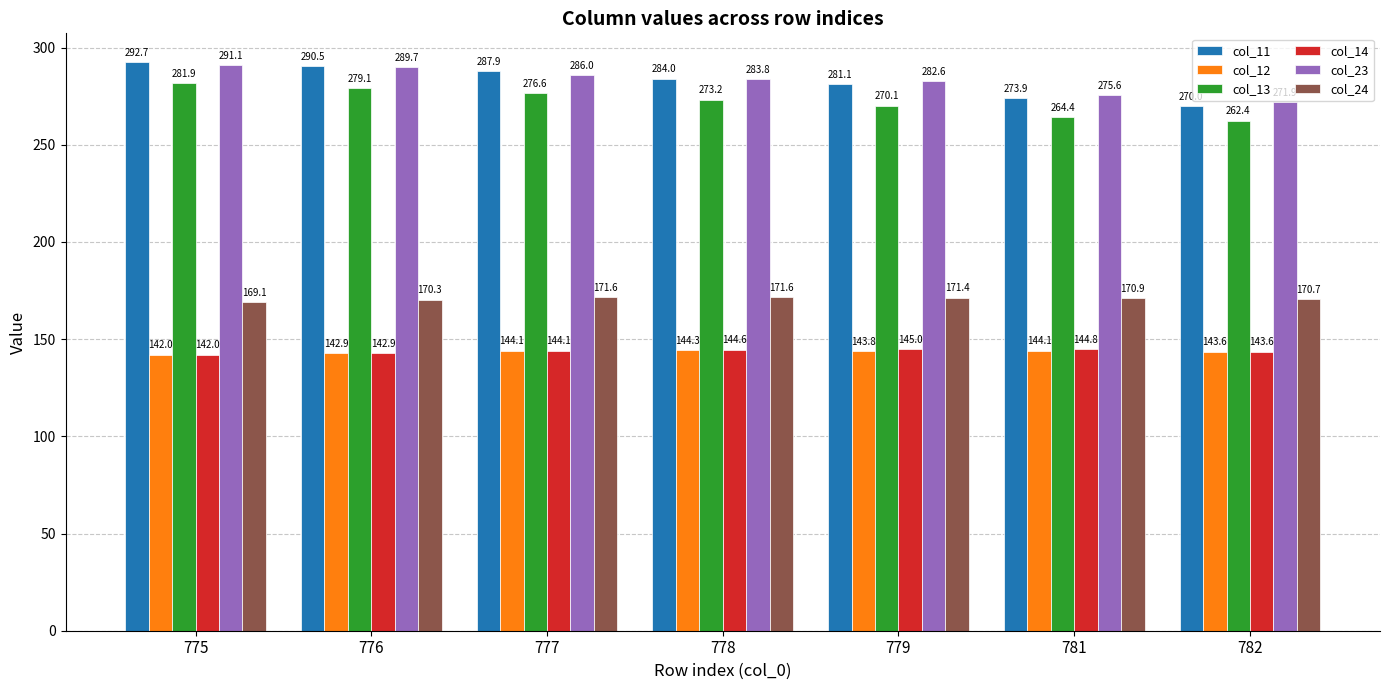

How many values in the col_24 series are below 170?

1